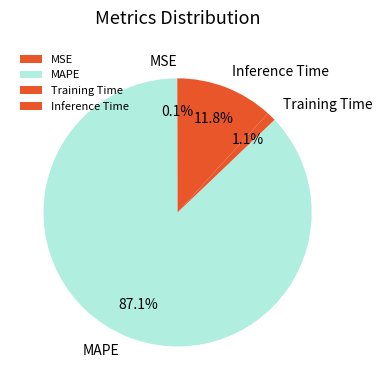

What is the largest slice in the pie chart?

MAPE